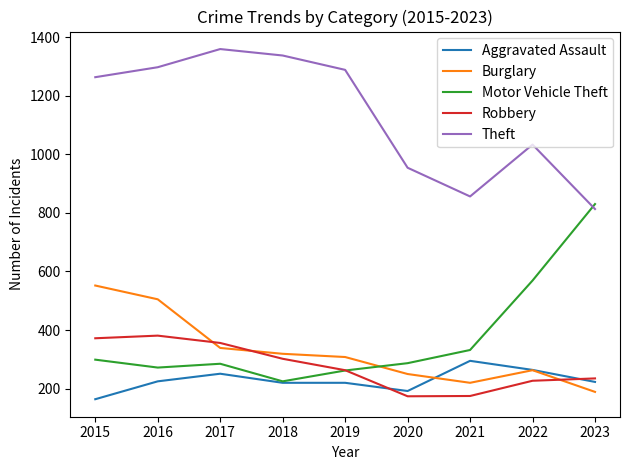

Is the value of Theft at 2022 greater than the value of Robbery at 2018?

Yes